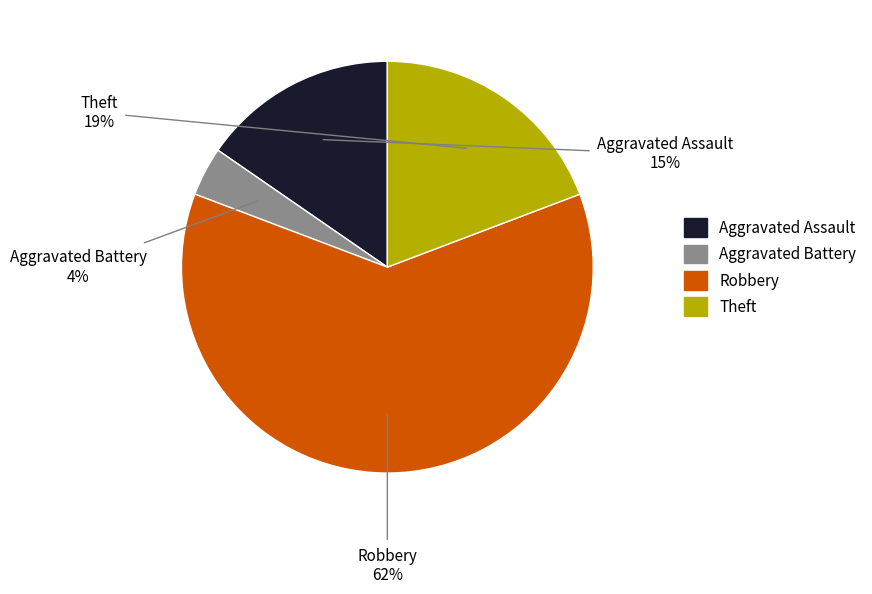

Rank the categories by value from lowest to highest.

Aggravated Battery, Aggravated Assault, Theft, Robbery